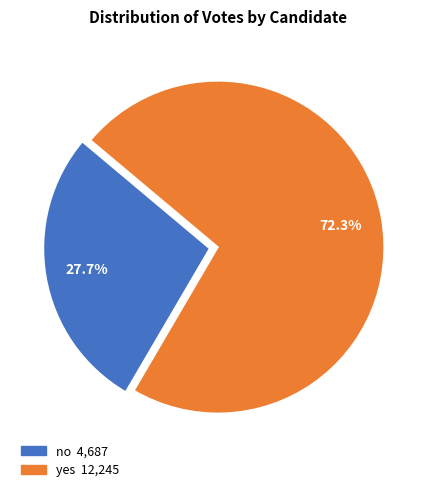

Is it true that no is 18% of the pie?

False